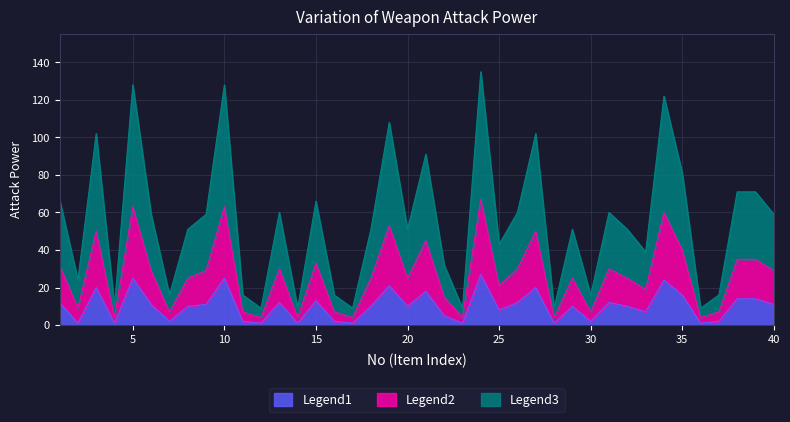

True or false: Legend2 and Legend1 cross at least once.

False